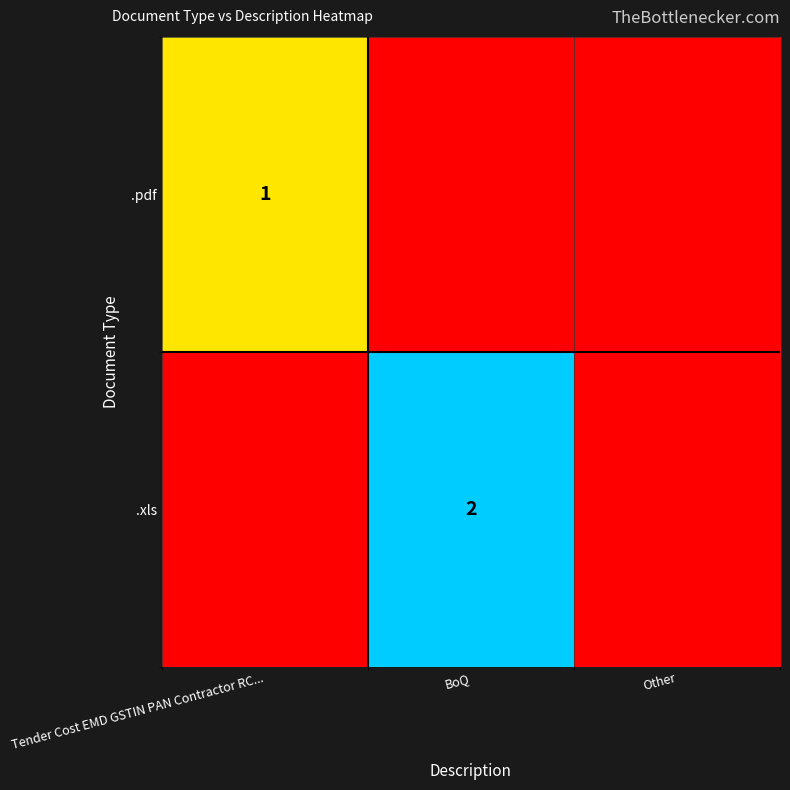

The .xls series shows 3 at BoQ. True or false?

False